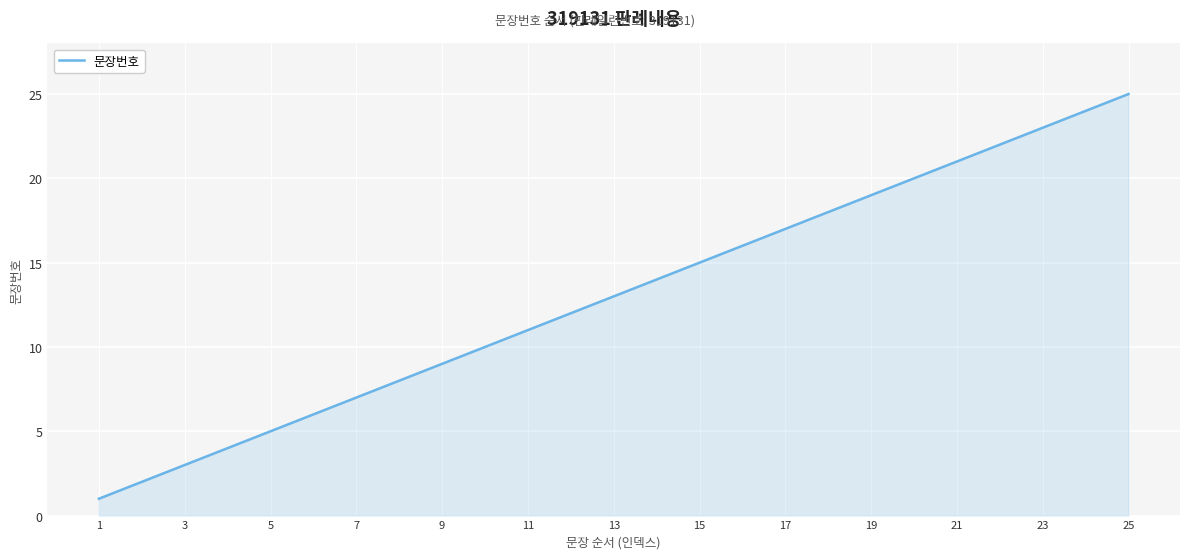

Does the chart display data point markers on the line(s)?

No